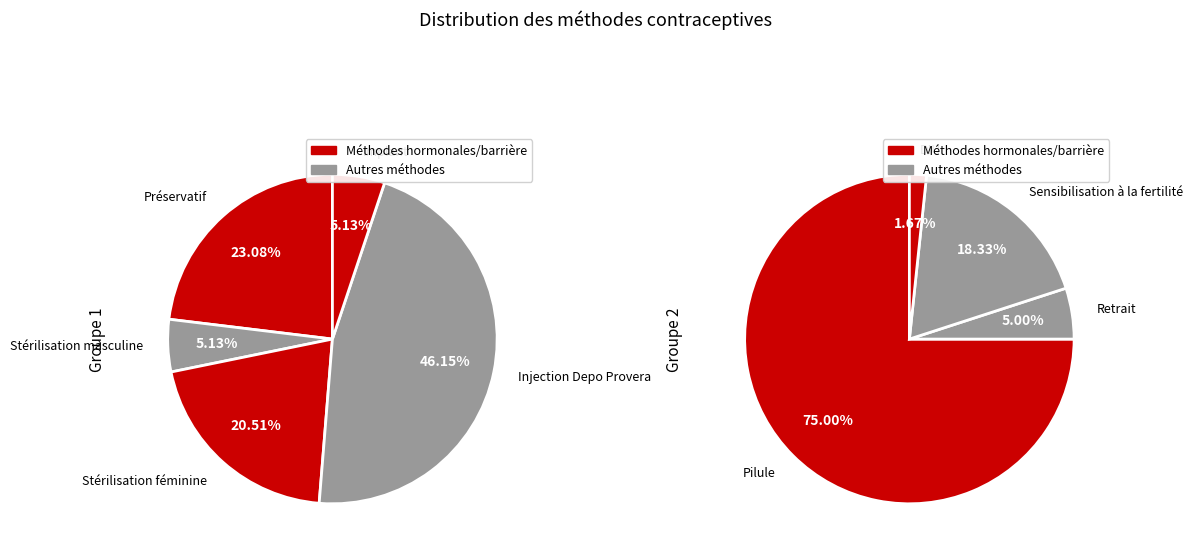

Does Retrait account for over 50% of the chart?

No